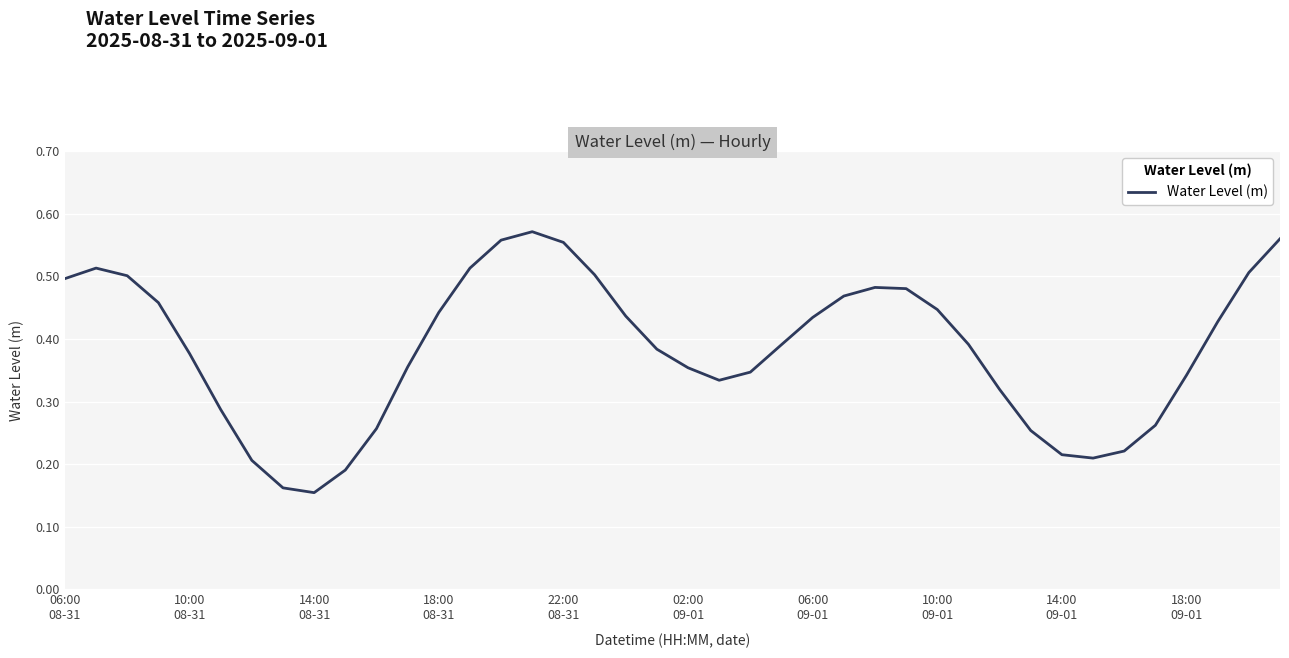

True or false: the data has more than 2 interior local peaks.

True